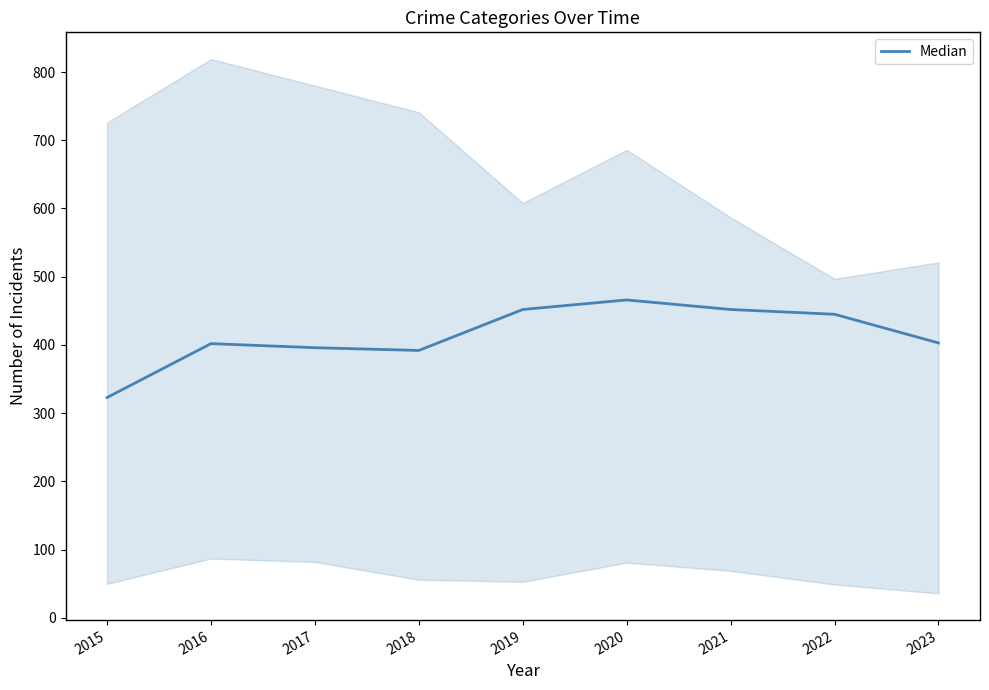

What is the difference between the second highest and second lowest values?

60